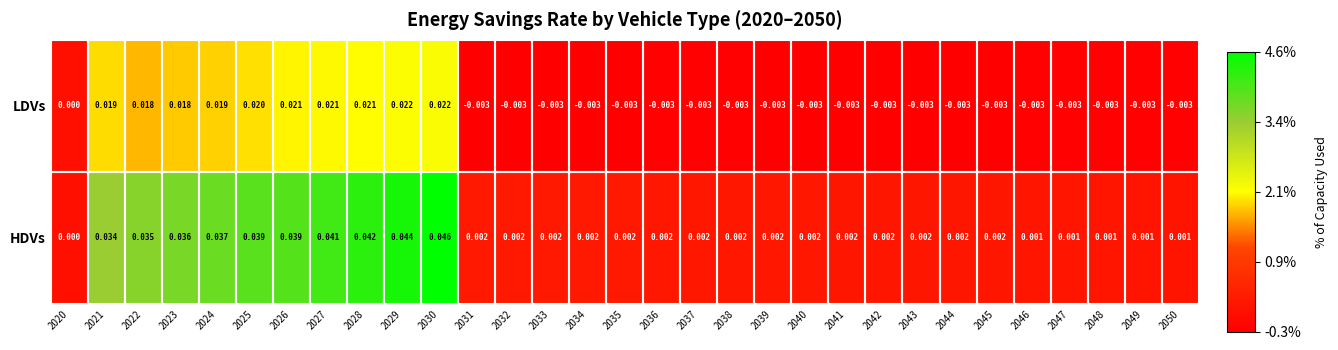

Which series changed the most between 2022 and 2024?

HDVs